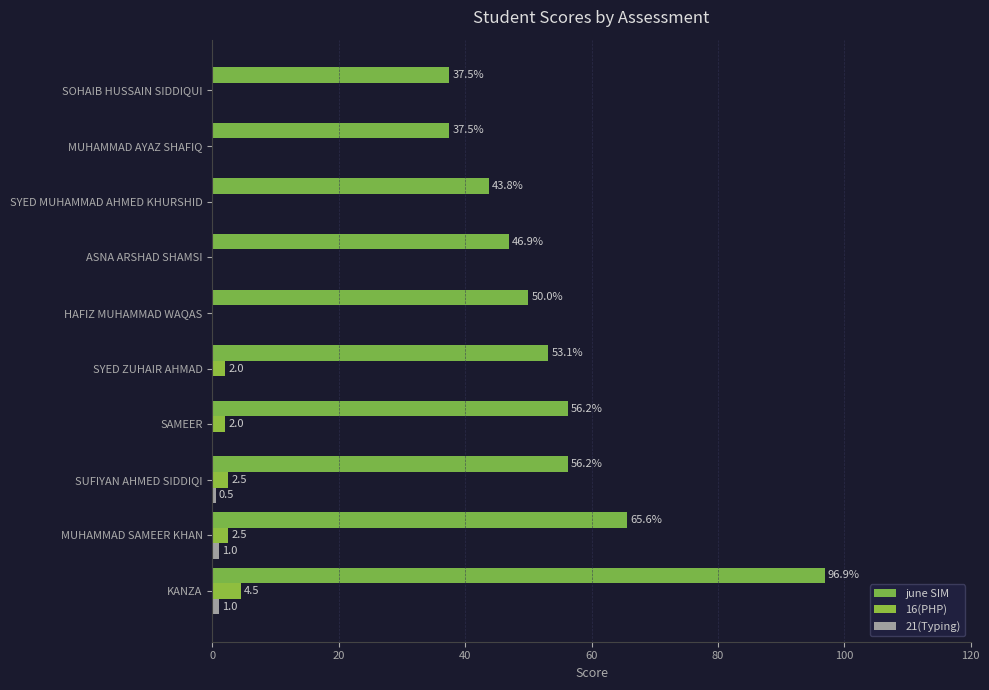

Which series has the largest range (max minus min)?

june SIM